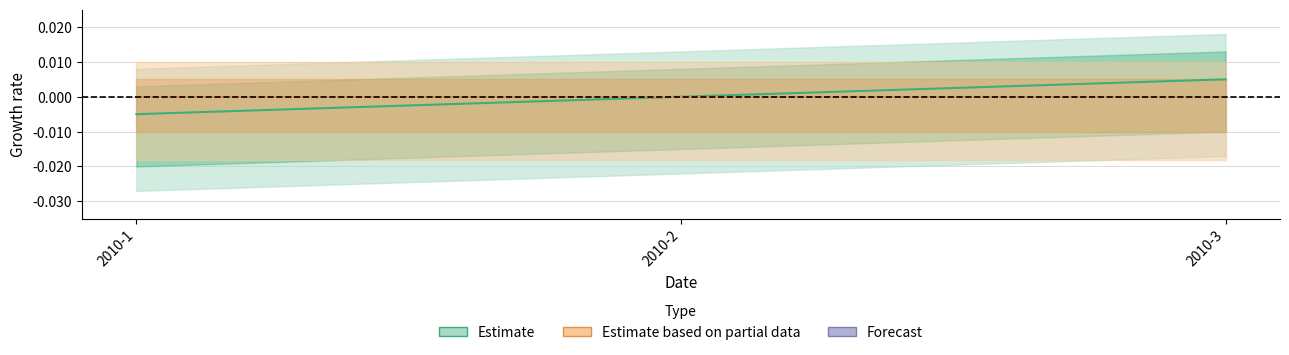

List the labels in order of value, largest first.

2010-3, 2010-2, 2010-1